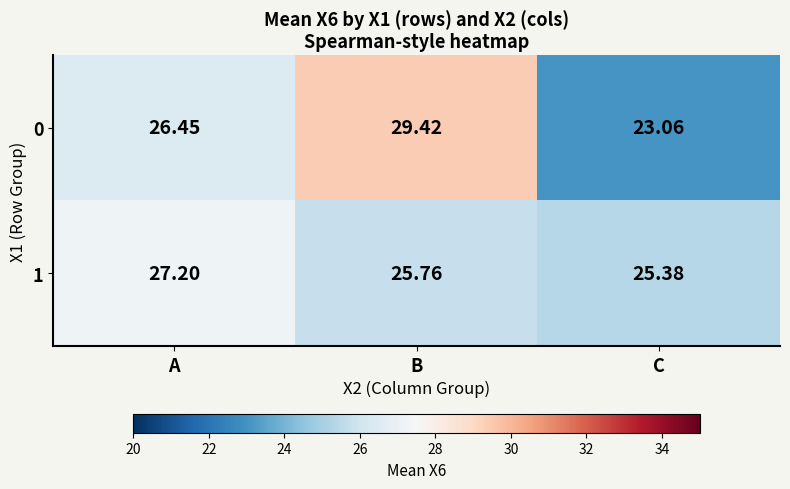

Which category has the highest value in the 0 series?

B